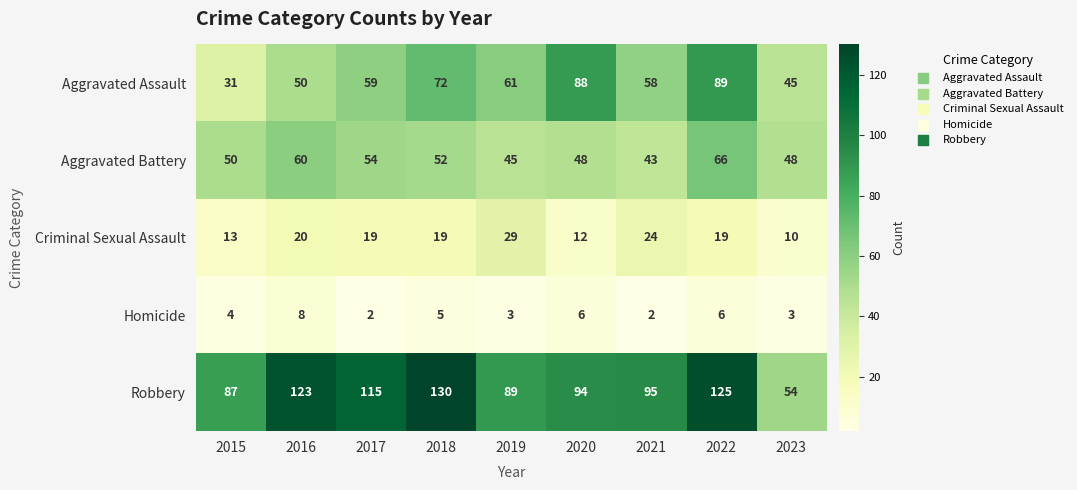

Which series has the widest spread of values?

Robbery